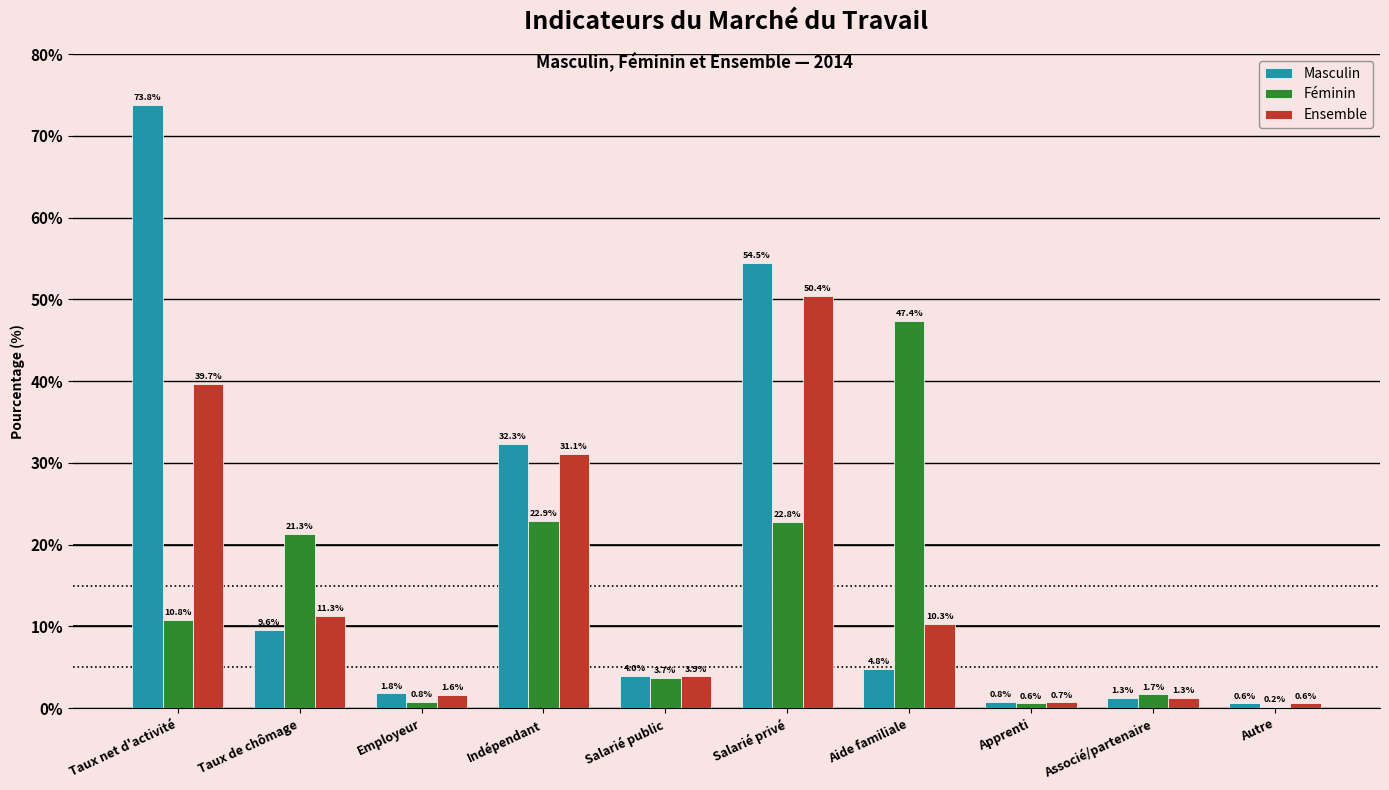

What is the sum of all Ensemble values?

150.9